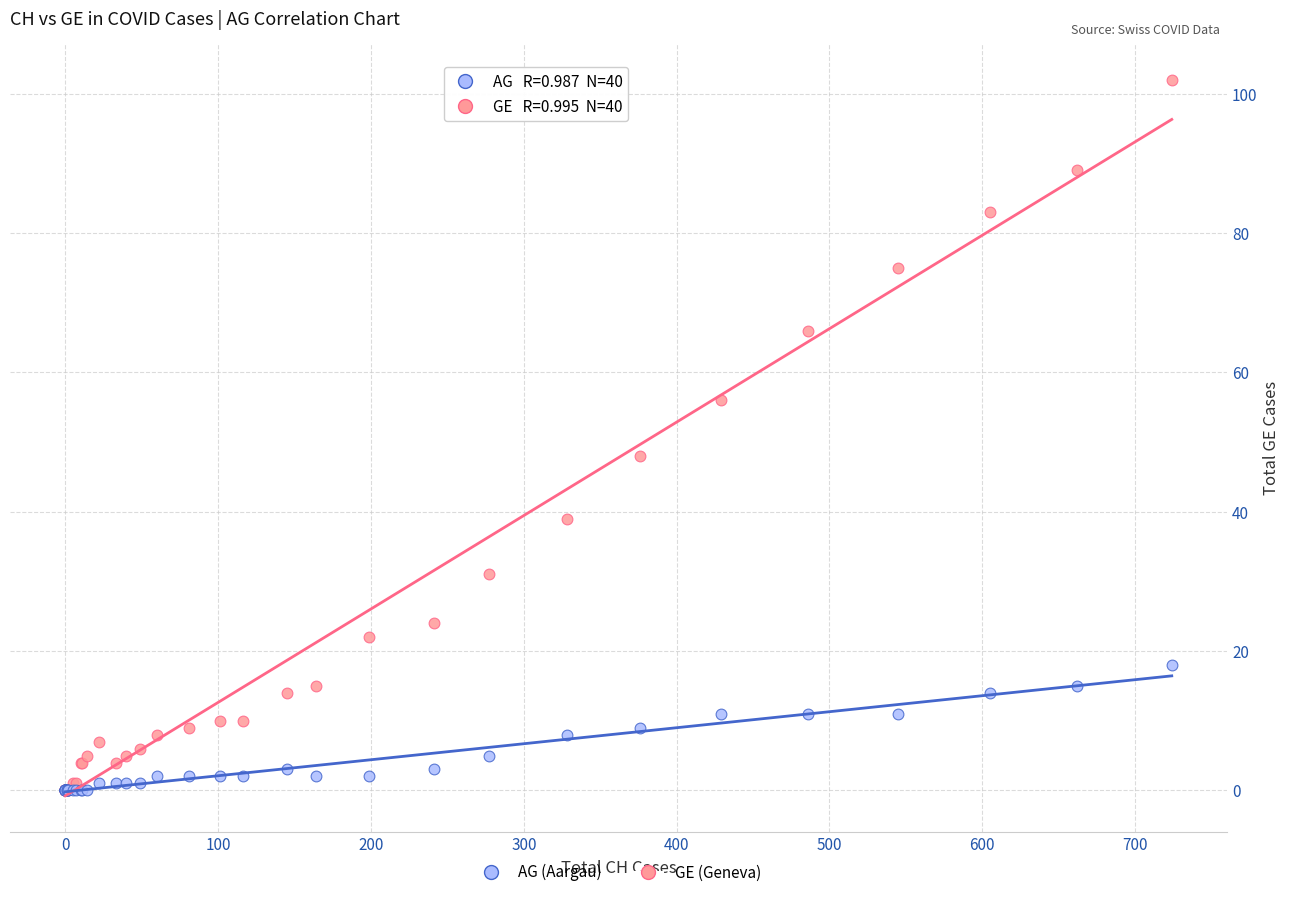

Which series reaches the maximum Y coordinate?

GE (Geneva)